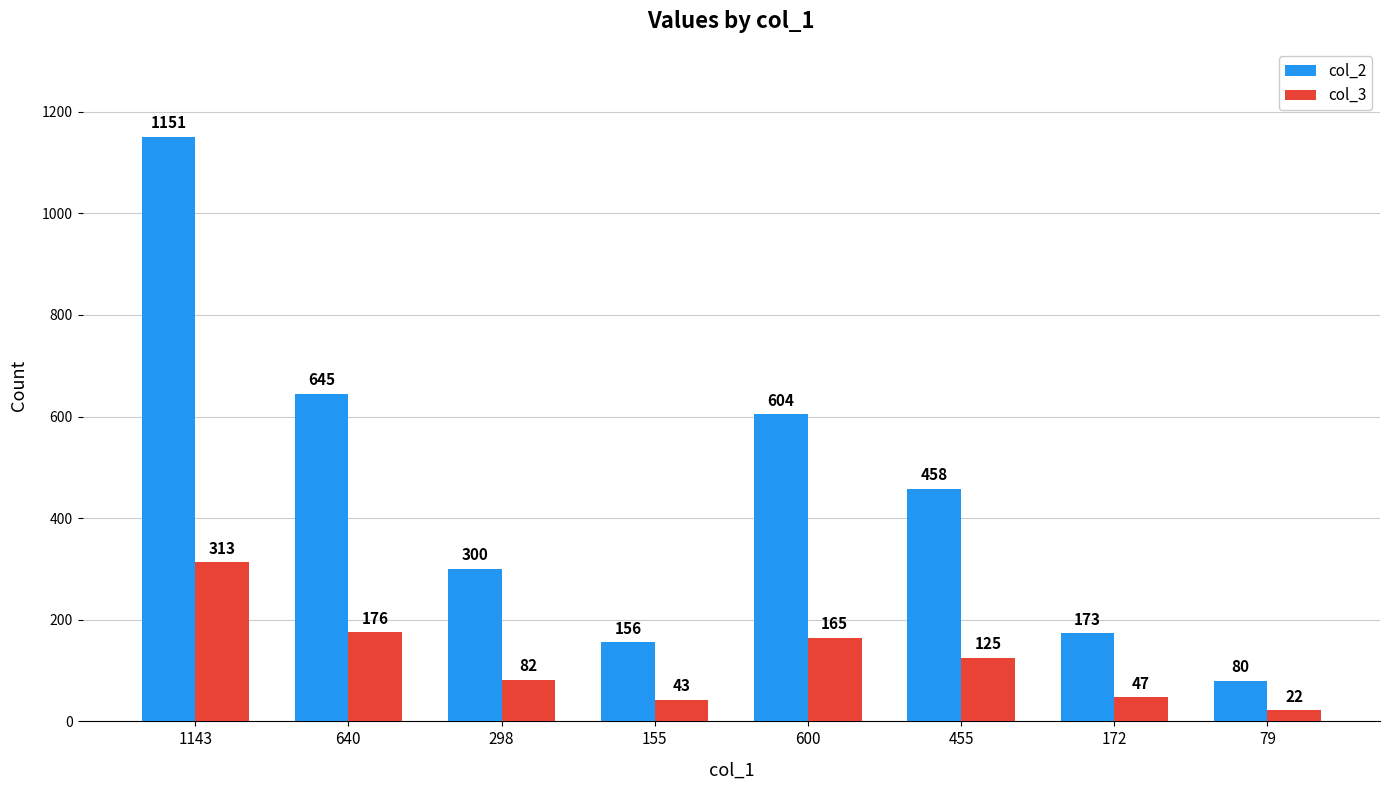

What is the average value of the col_2 series?

445.9